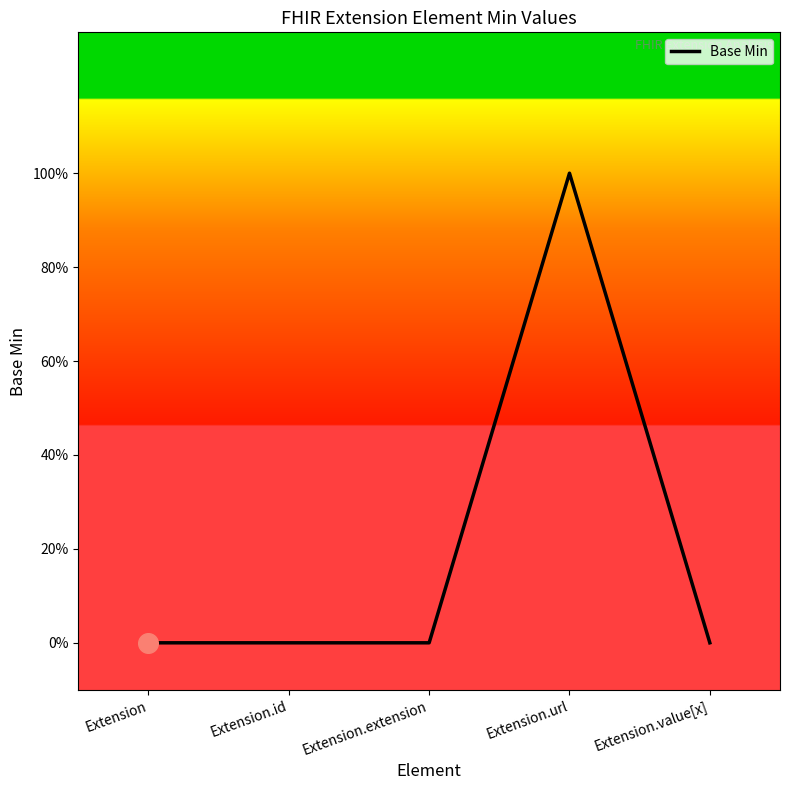

What is the change in value from Extension to Extension.url?

+1